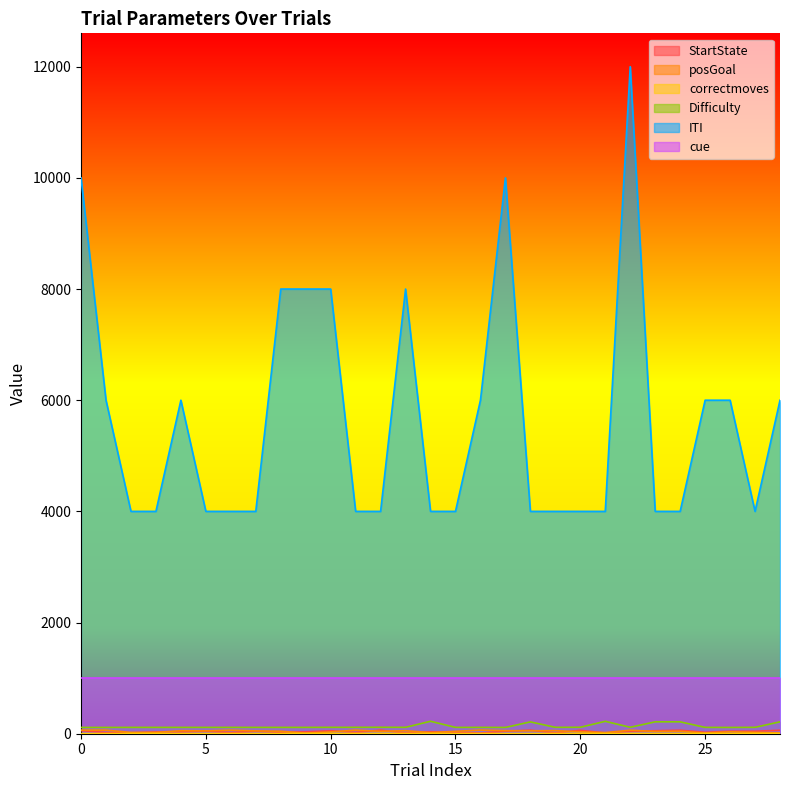

What is the difference between the second highest and second lowest values in the Difficulty series?

110